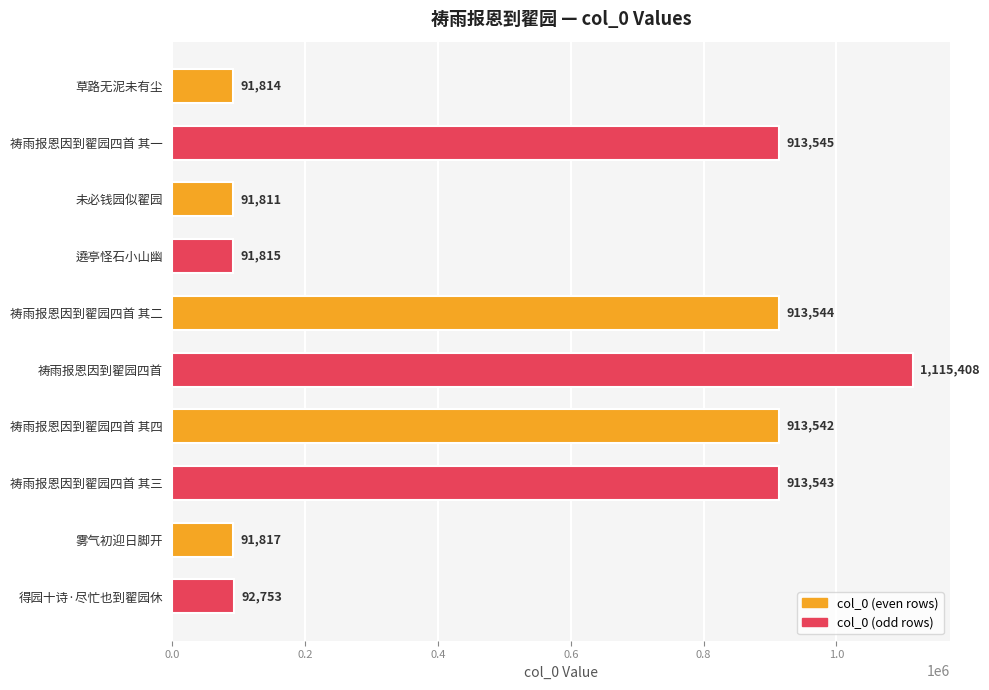

Are the bars horizontal?

Yes